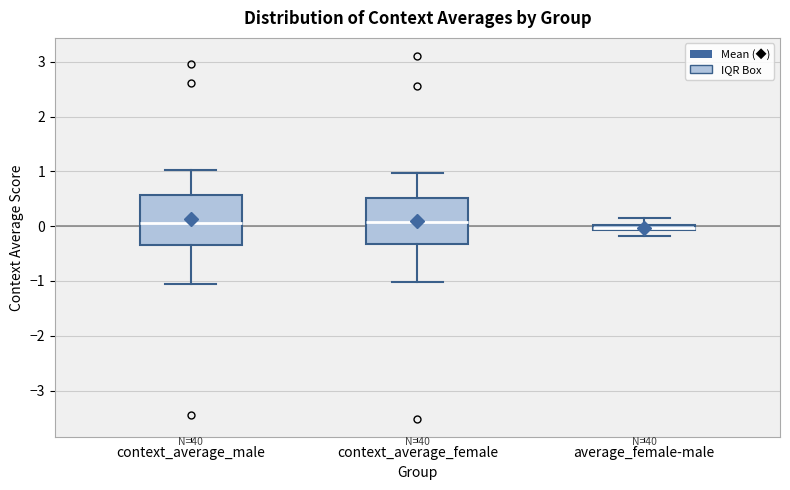

Where is the upper edge of the box for context_average_female on the y-axis? The values are not printed on the chart, so give them approximately, as read against the axis.

0.5